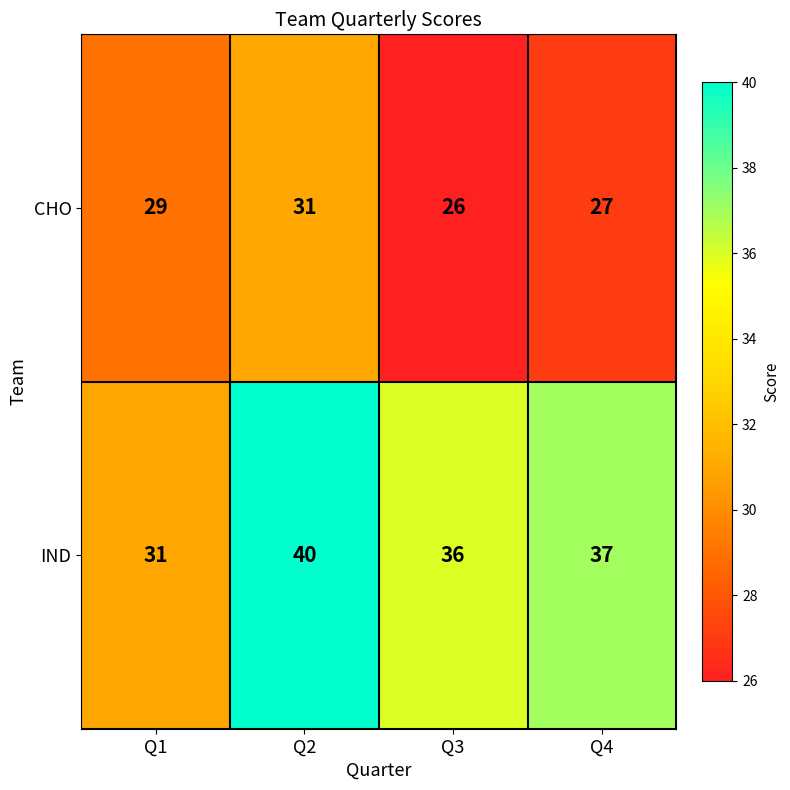

Where is IND nearest to the value 35?

Q3